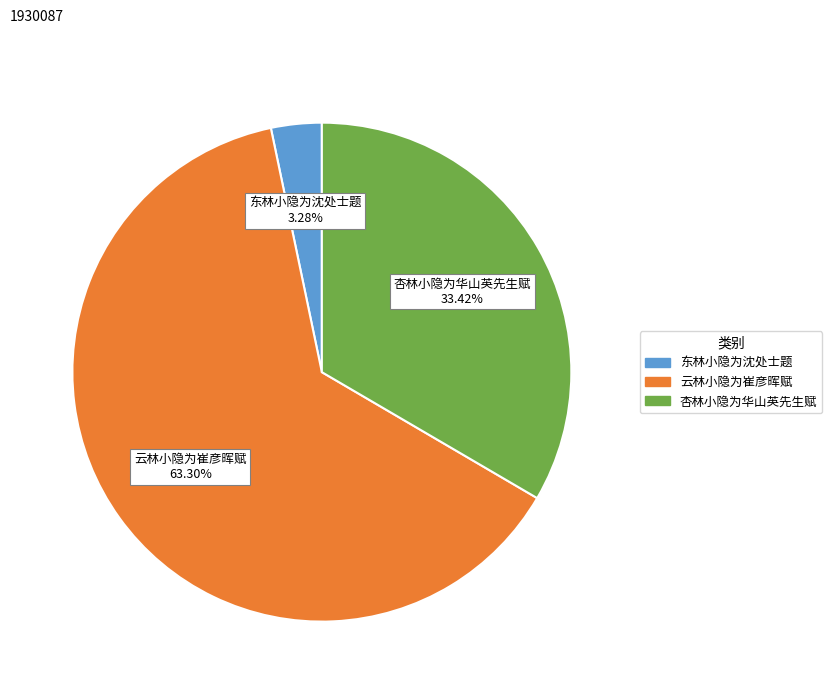

True or false: 东林小隐为沈处士题 accounts for 17% of the total.

False